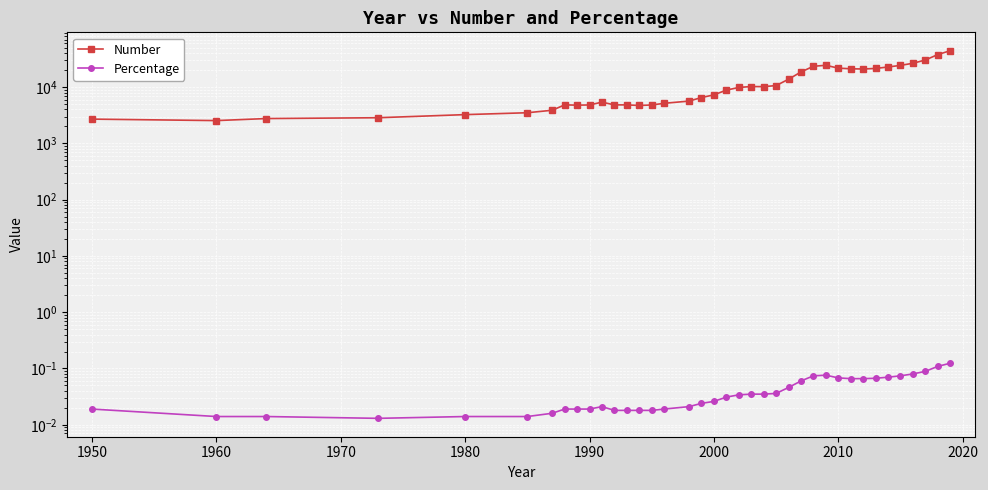

Which series has the largest range (max minus min)?

Number